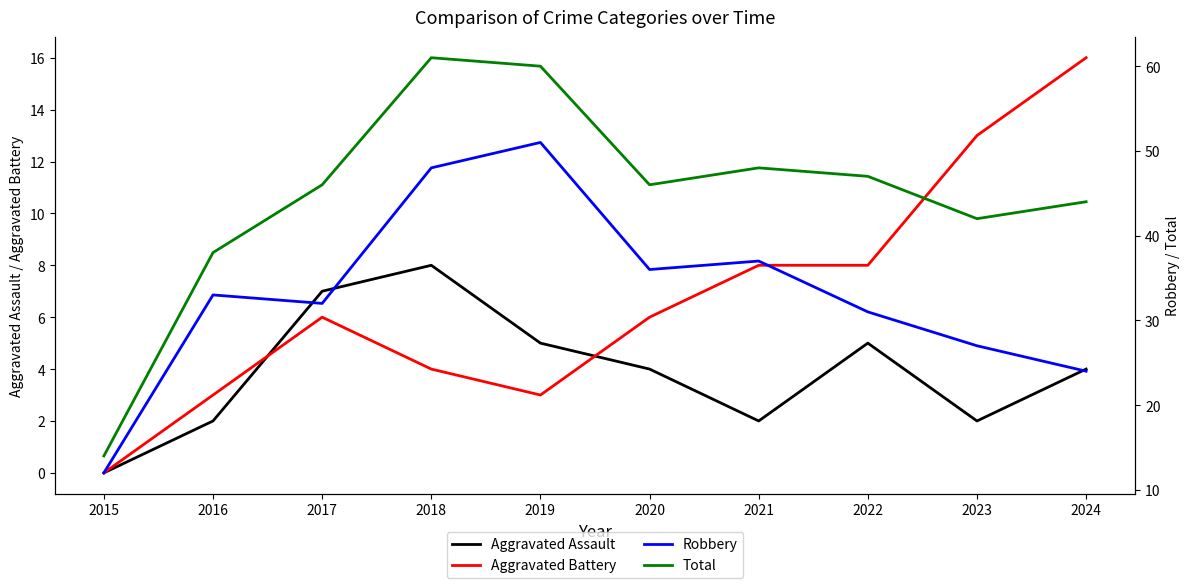

Which category has the lowest value across all series?

2015